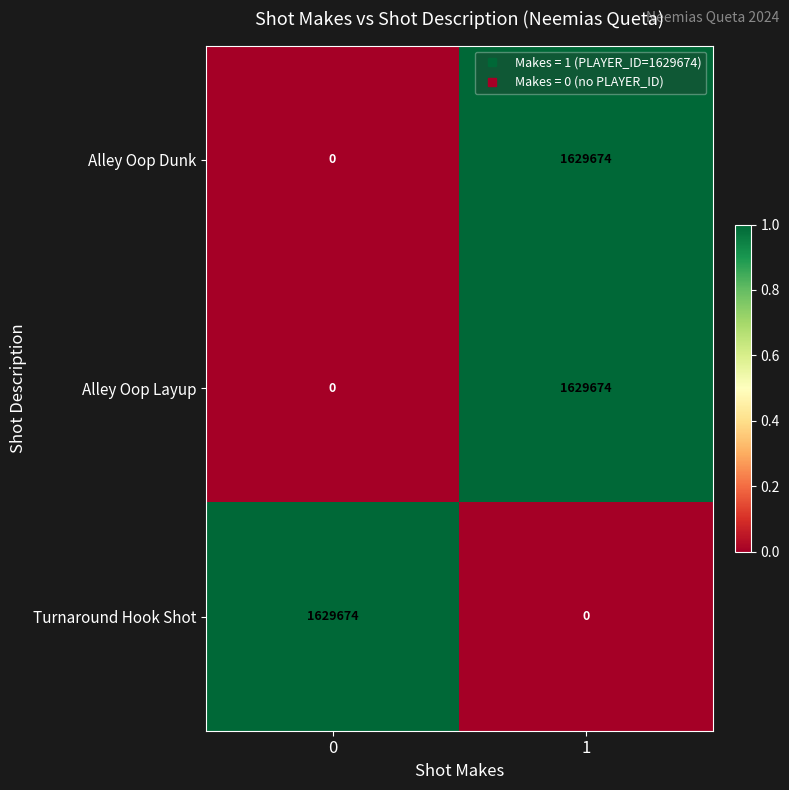

Is the value of Alley Oop Layup at 1 greater than the value of Turnaround Hook Shot at 1?

Yes